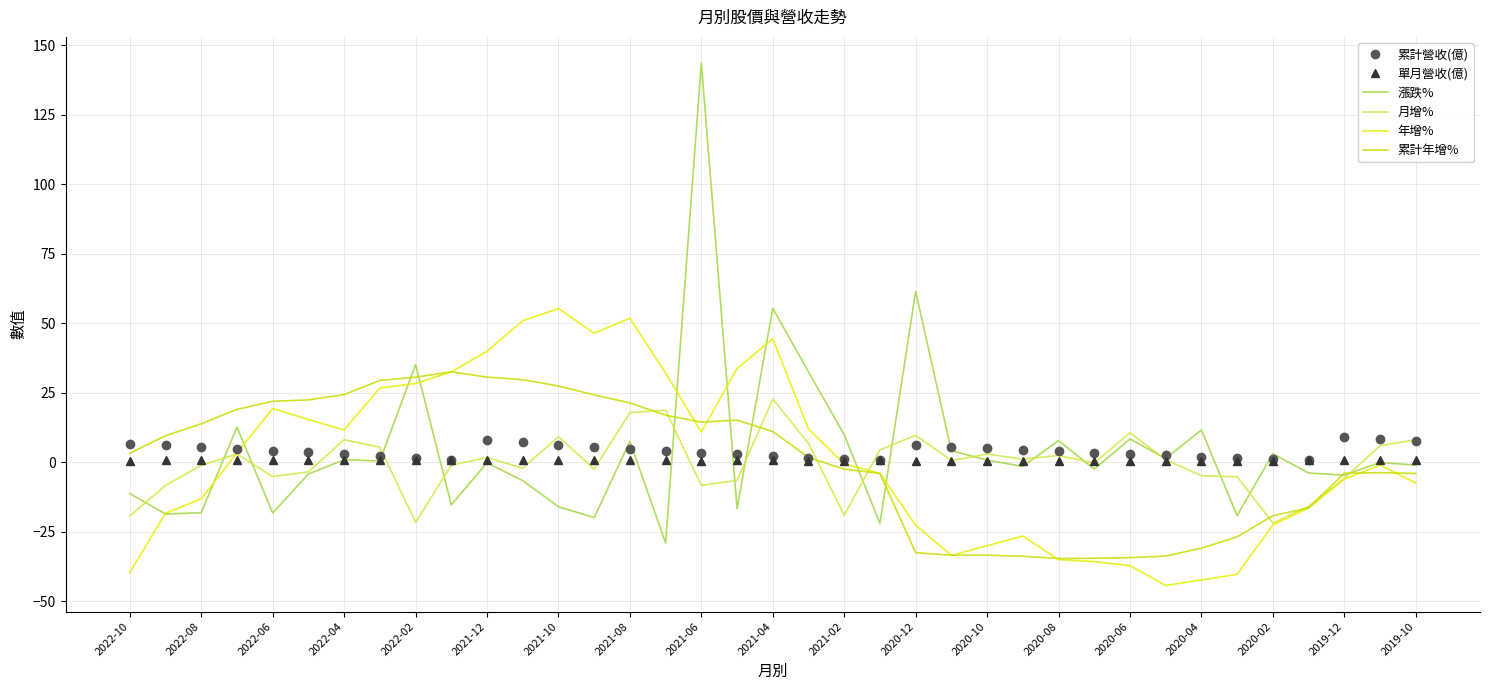

What is the difference between the maximum and minimum values in the 月增% series?

44.6